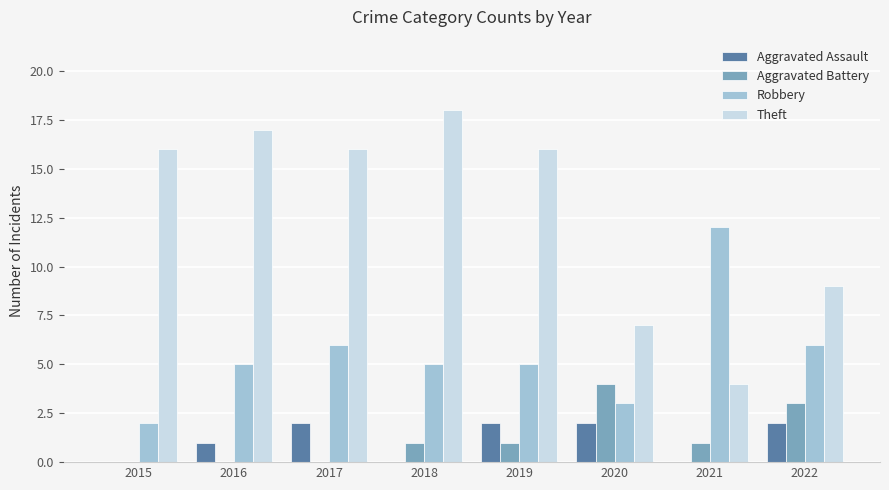

Which category has the highest value across all series?

2018